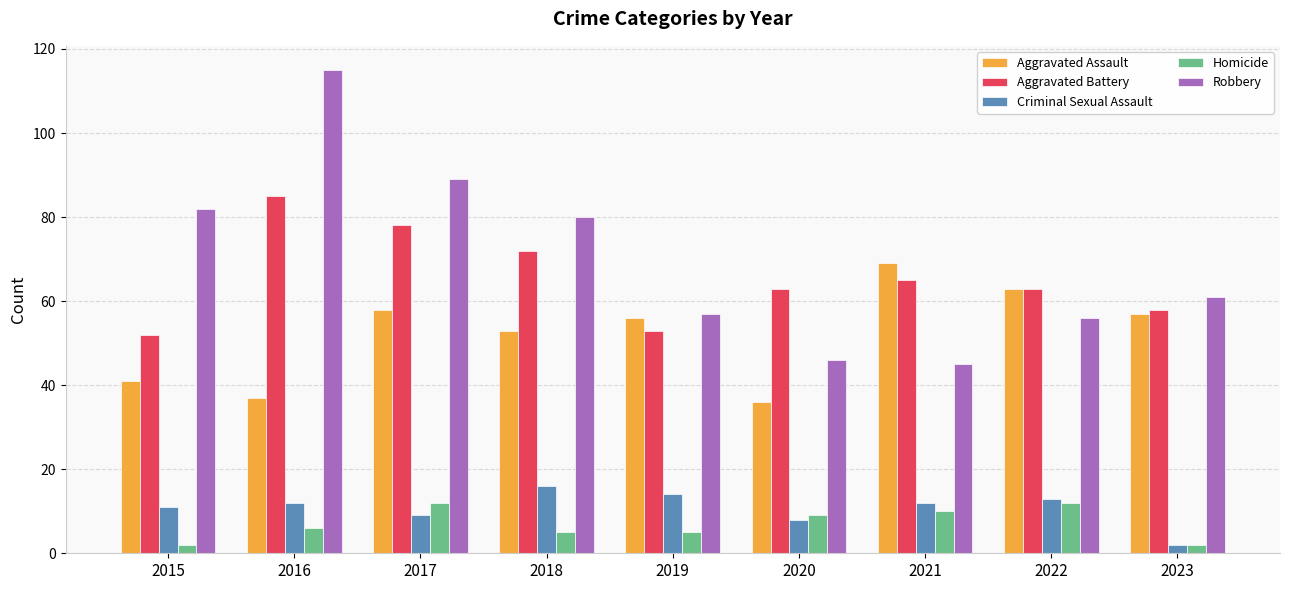

What is the total value across all series at 2019?

185